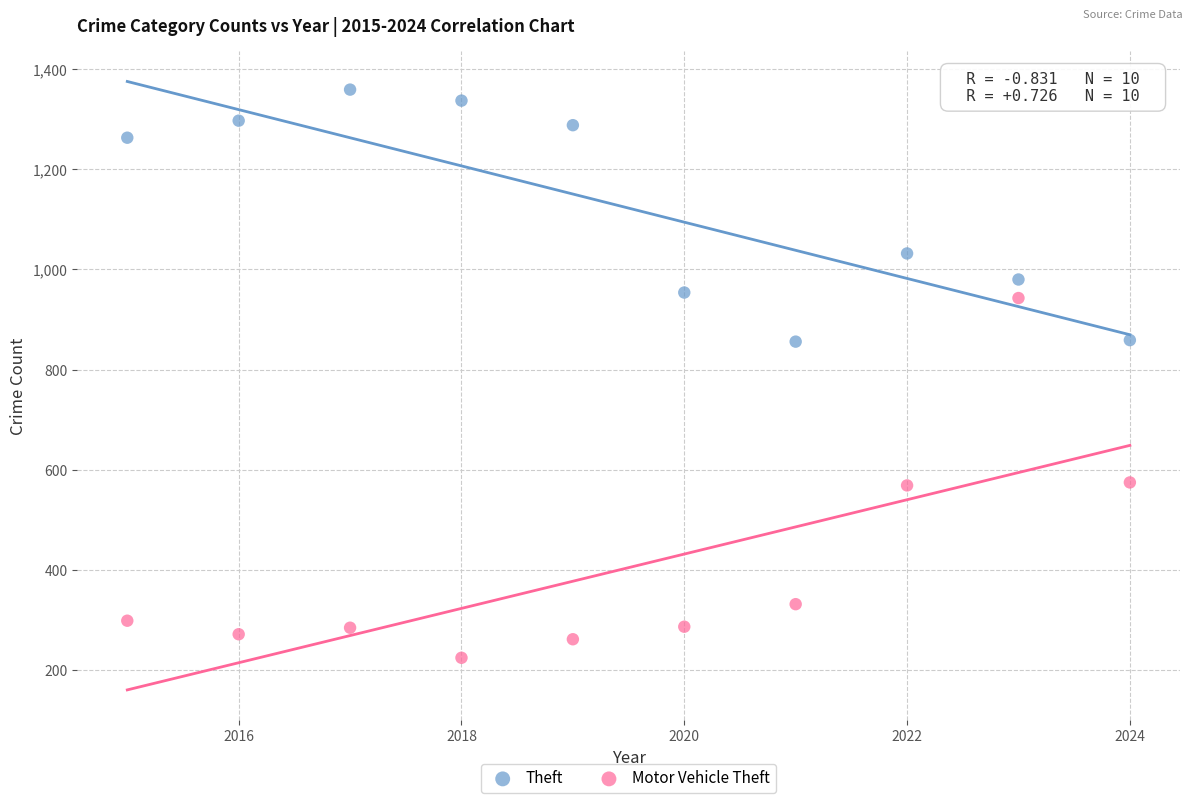

Which series contains the highest Y value?

Theft